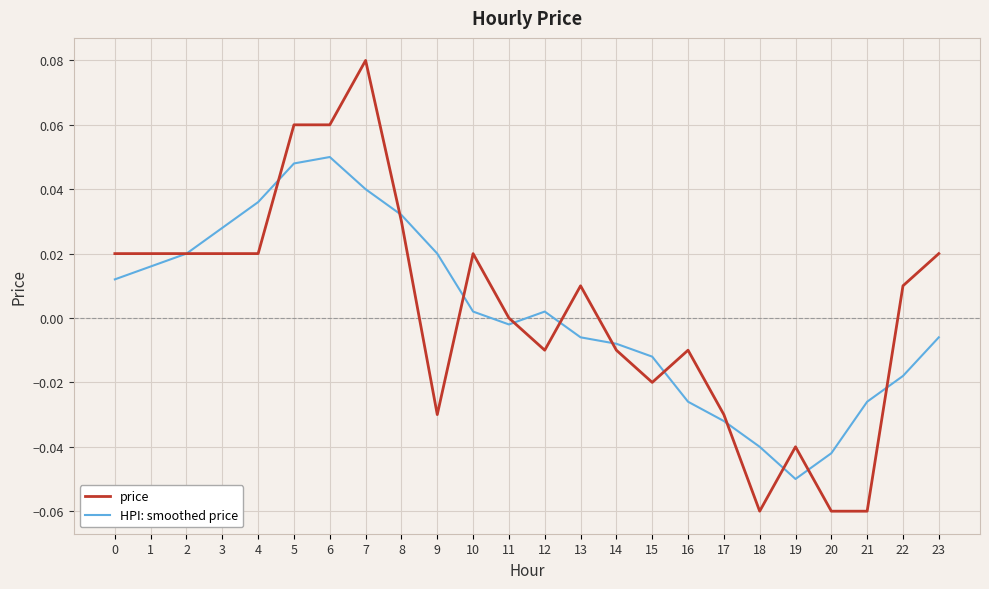

True or false: HPI: smoothed price has more than 0 interior local peaks.

True